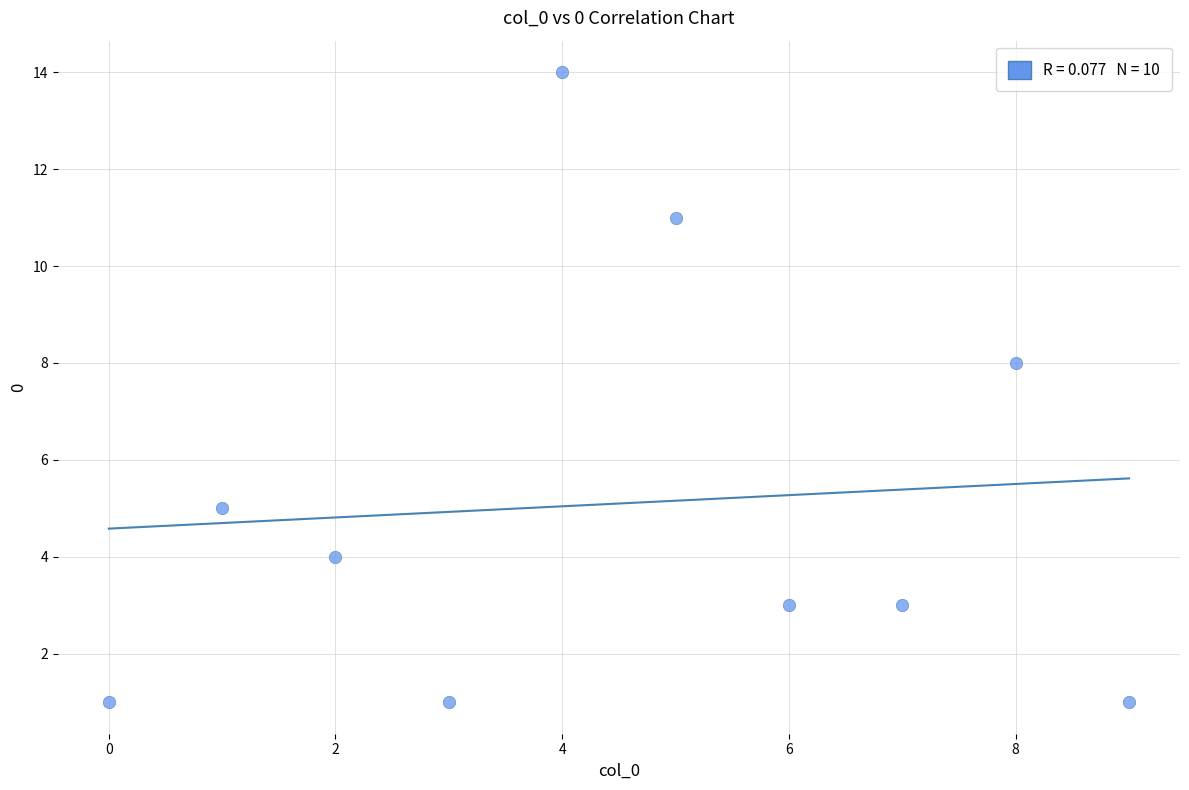

What is the range of Y values (max minus min)?

13